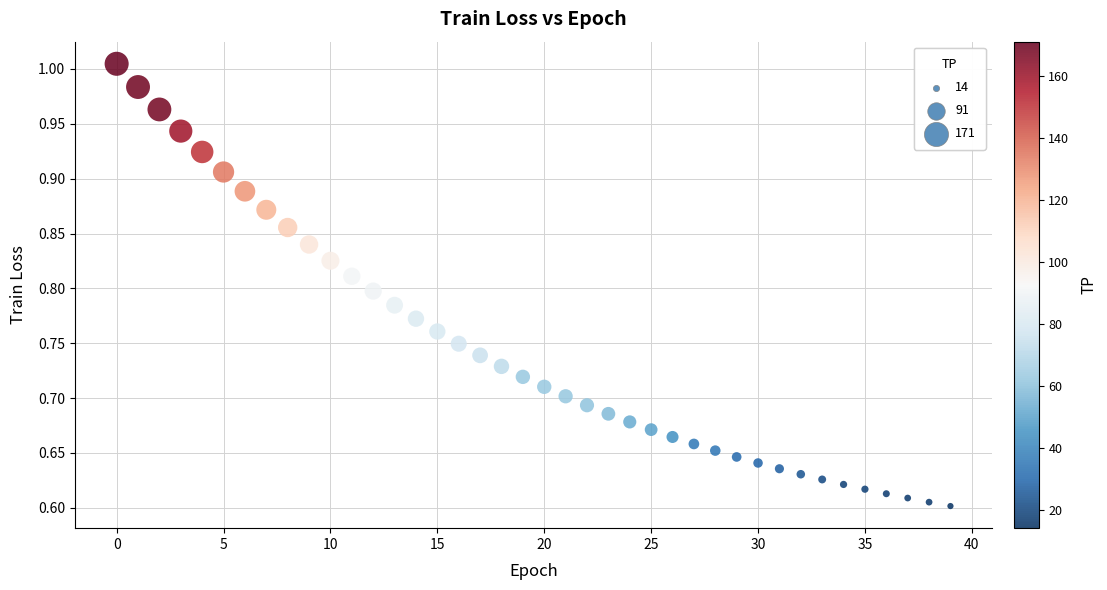

What is the range of Y values (max minus min)?

0.4